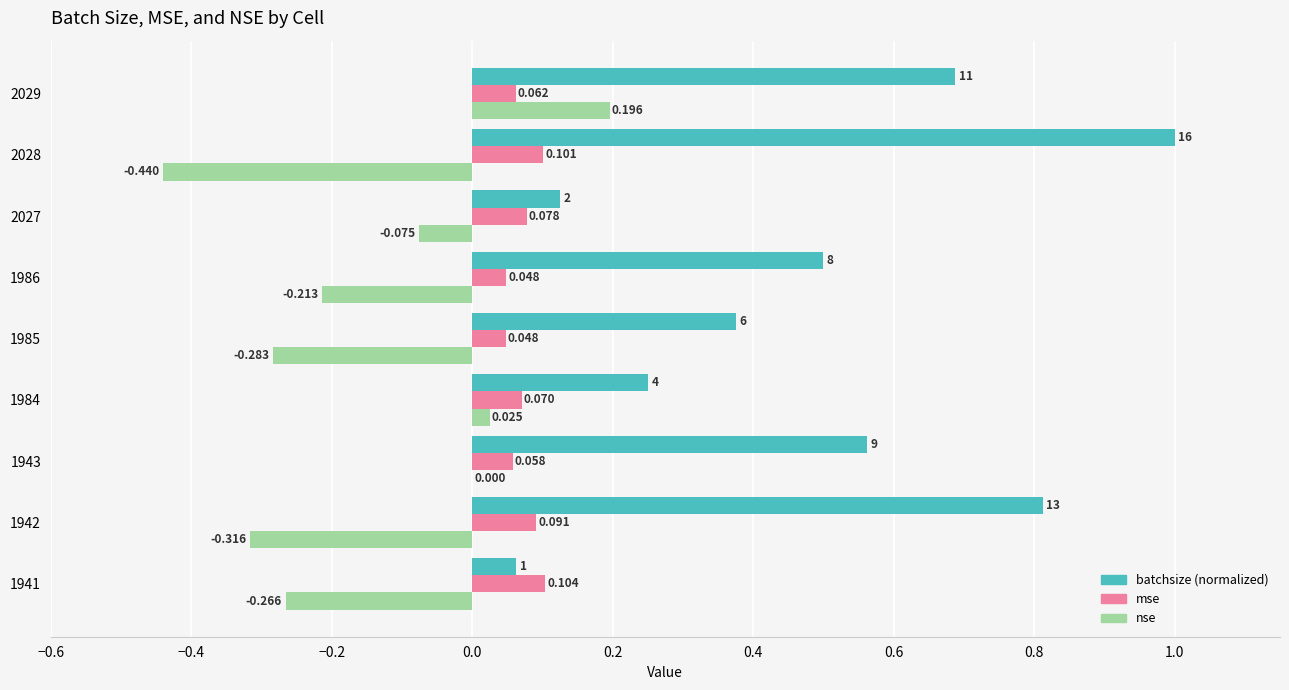

Which series has the largest total across all categories?

batchsize (normalized)